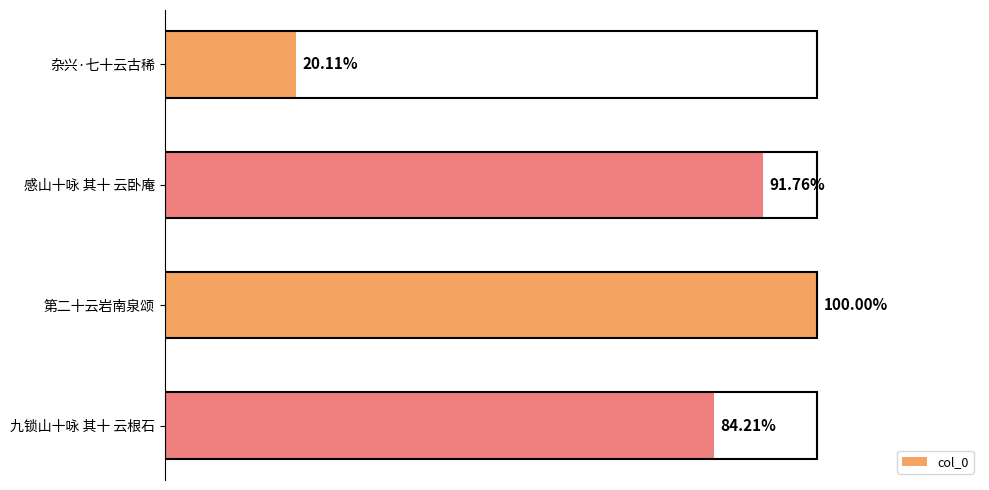

What is the difference between the maximum and minimum values?

836629